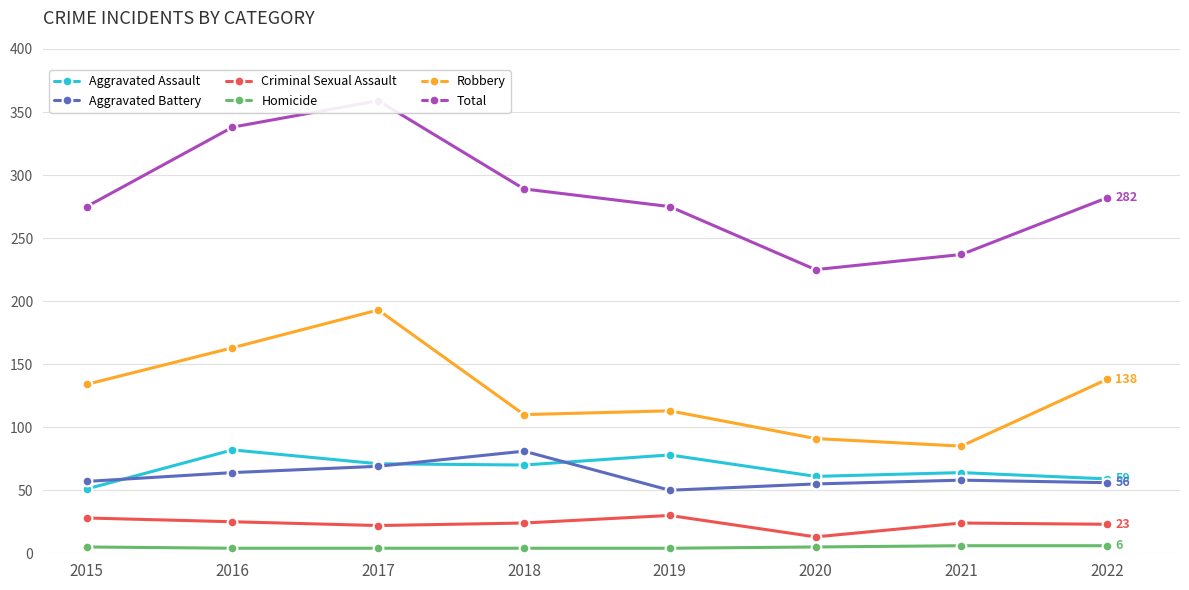

Where does the Robbery series first go above 134?

2016